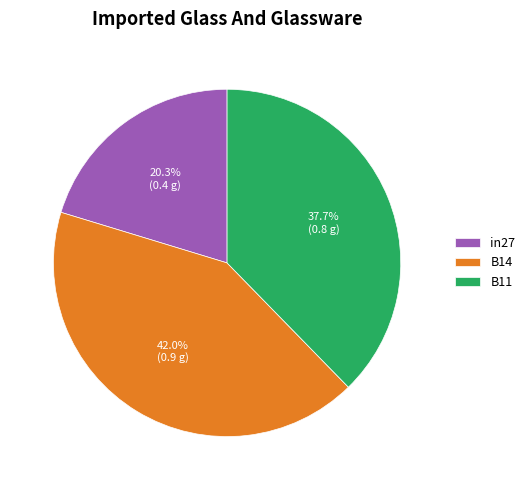

Which category has the biggest portion of the pie?

B14